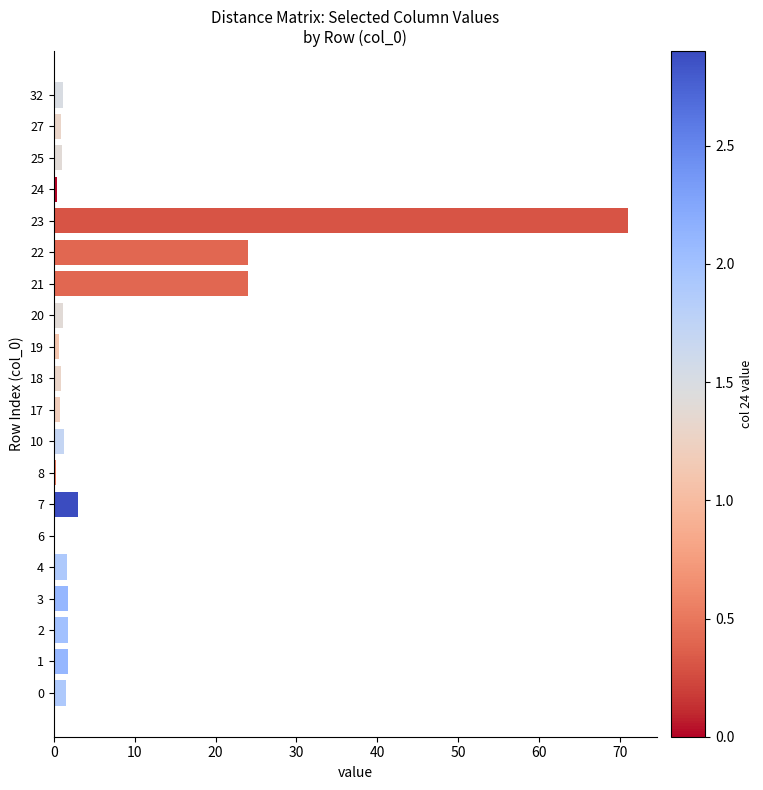

What is the sum of the values at 4 and 22?

25.6